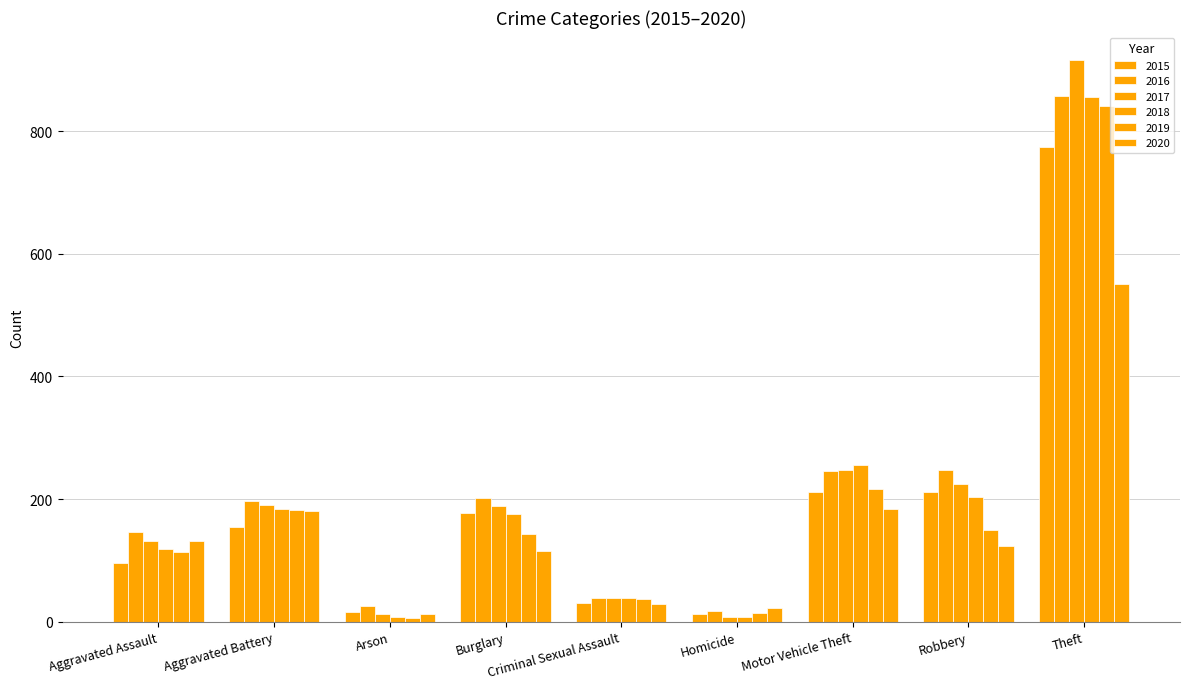

How many bars are there in total?

54